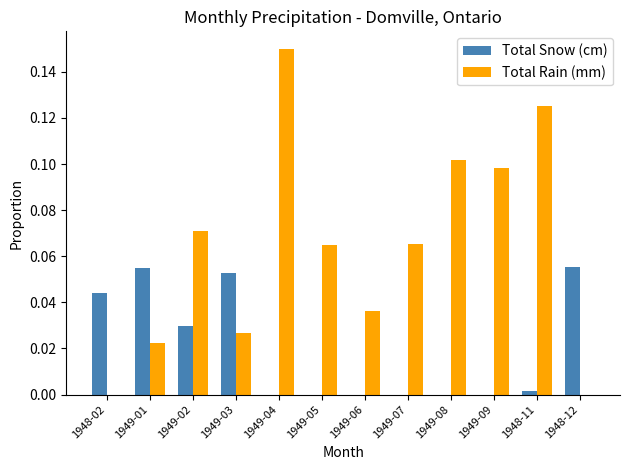

Which category has the highest value across all series?

1949-04